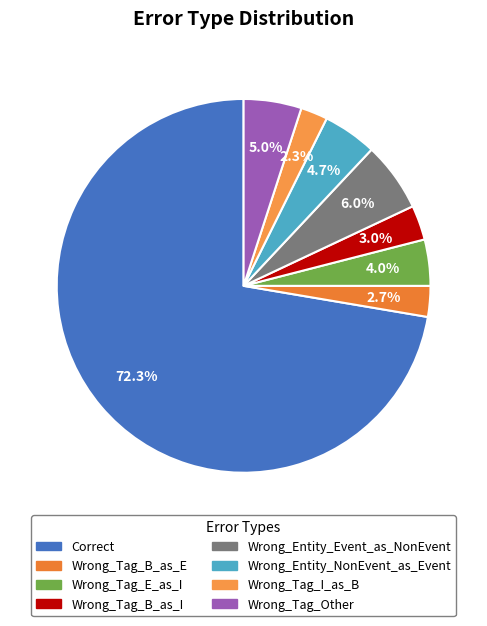

What is the smallest slice in the pie chart?

Wrong_Tag_I_as_B